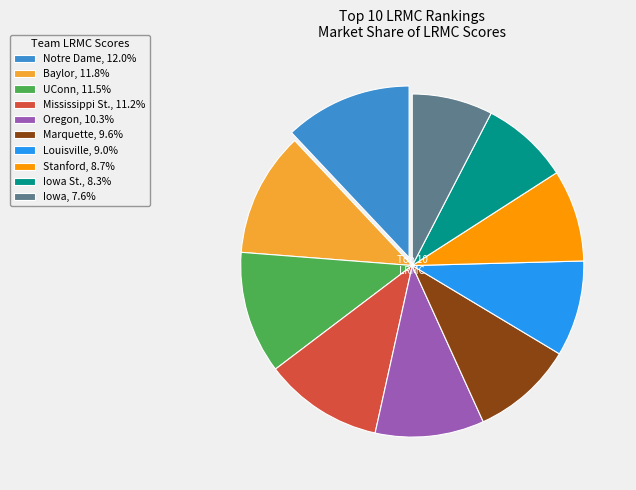

Do Iowa, 7.6% and Mississippi St., 11.2% together represent more than half of the pie?

No